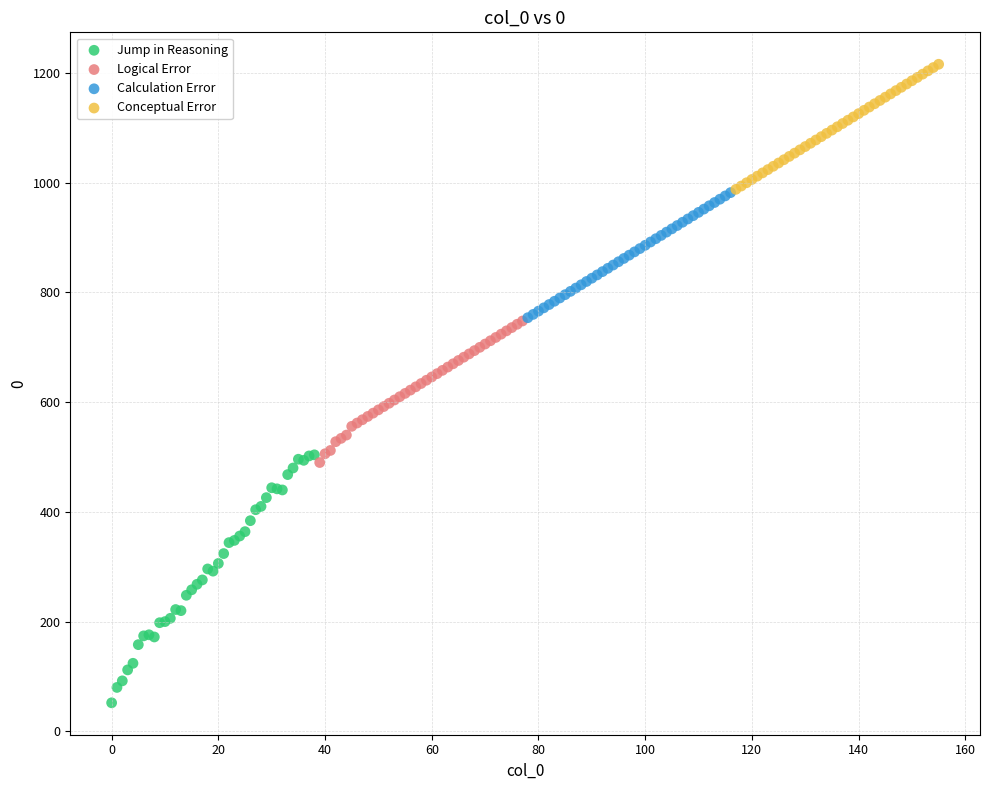

Which series has the widest spread of Y values?

Jump in Reasoning